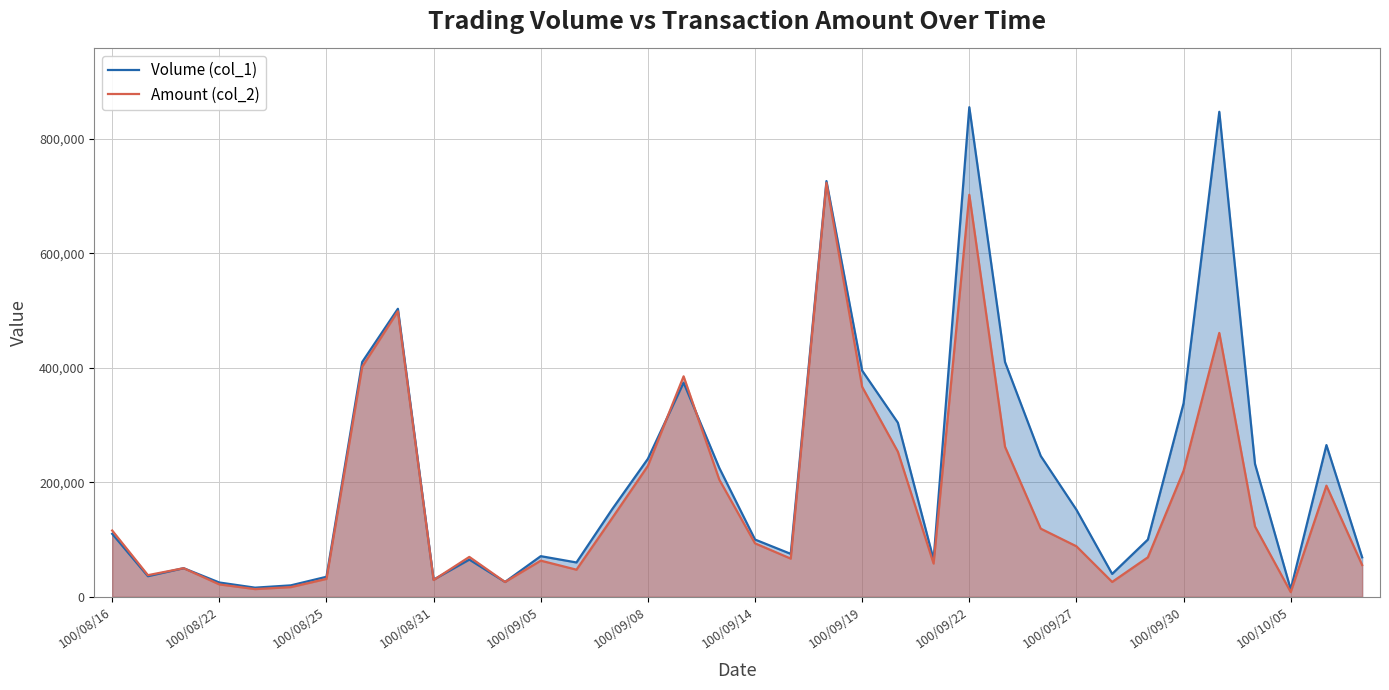

Count the number of categories in the chart.

36